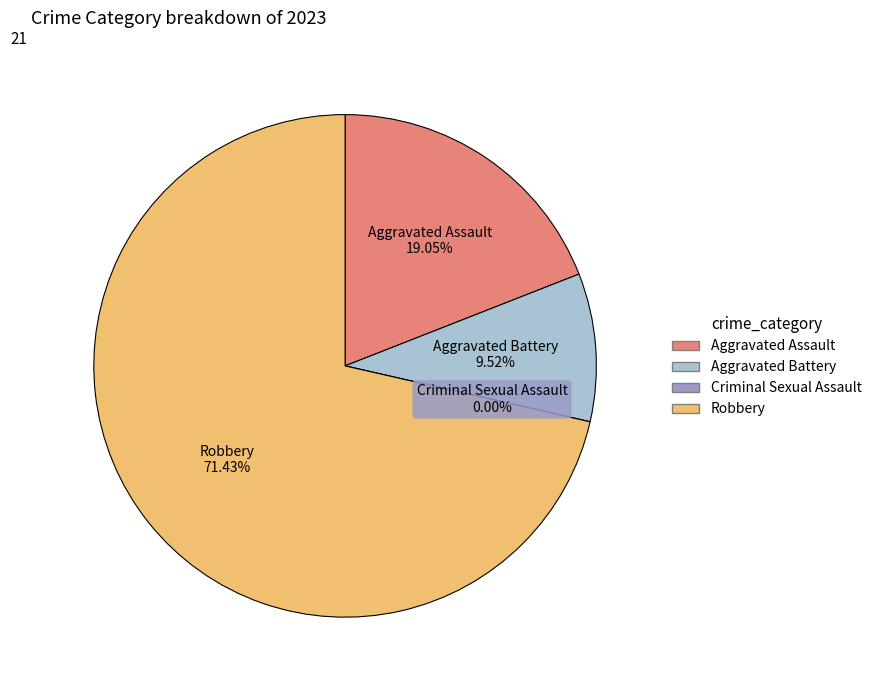

What is the smallest slice in the pie chart?

Criminal Sexual Assault